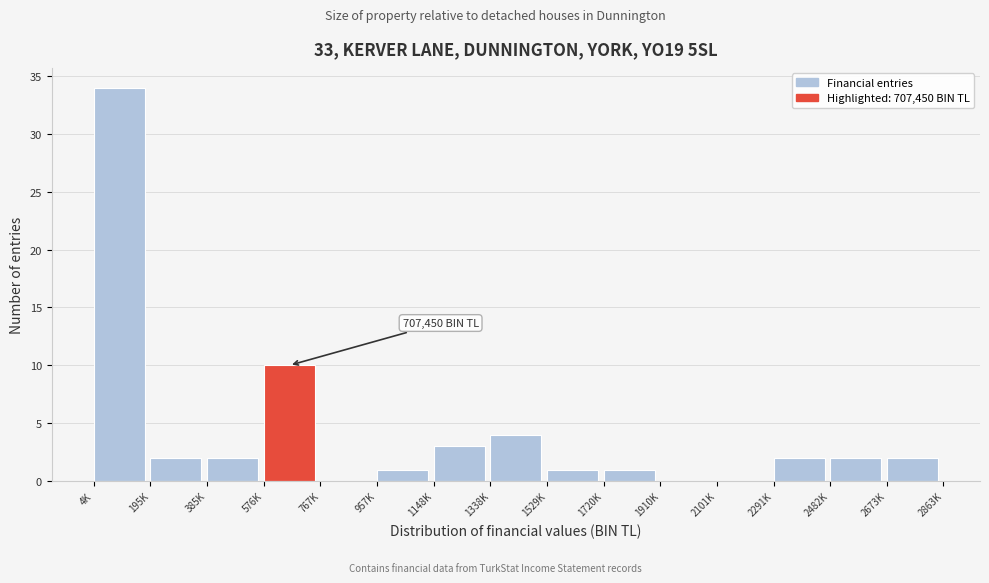

Reading left to right, extract all data points from this chart.

4K=34	195K=2	385K=2	576K=10	767K=0	957K=1	1148K=3	1338K=4	1529K=1	1720K=1	1910K=0	2101K=0	2291K=2	2482K=2	2673K=2